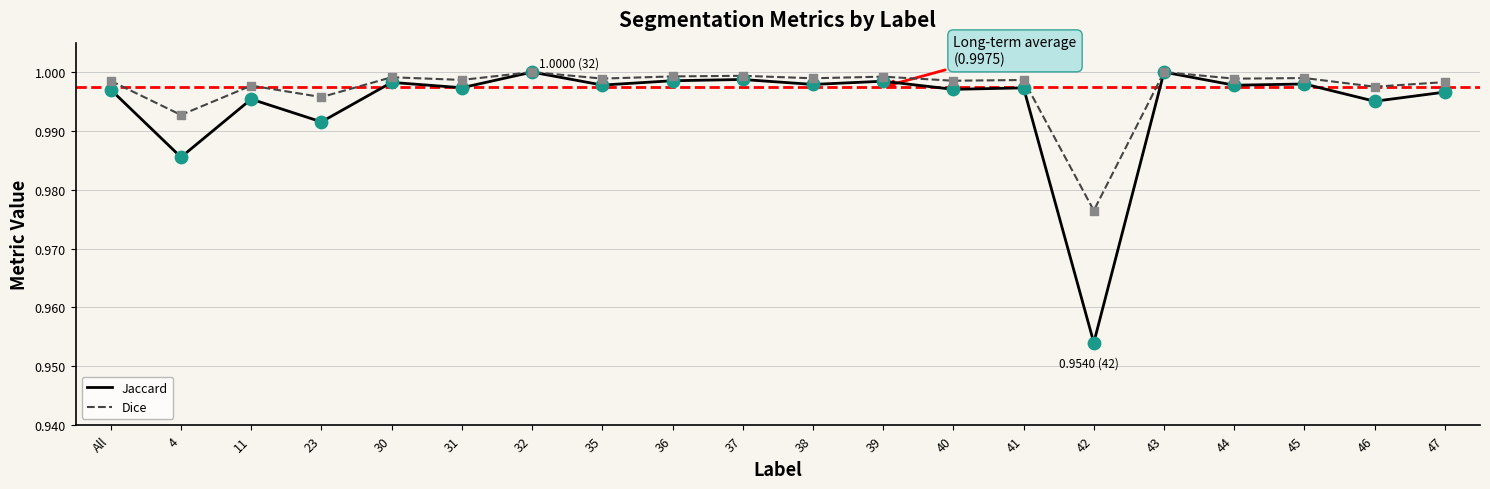

Which series has the largest range (max minus min)?

Jaccard